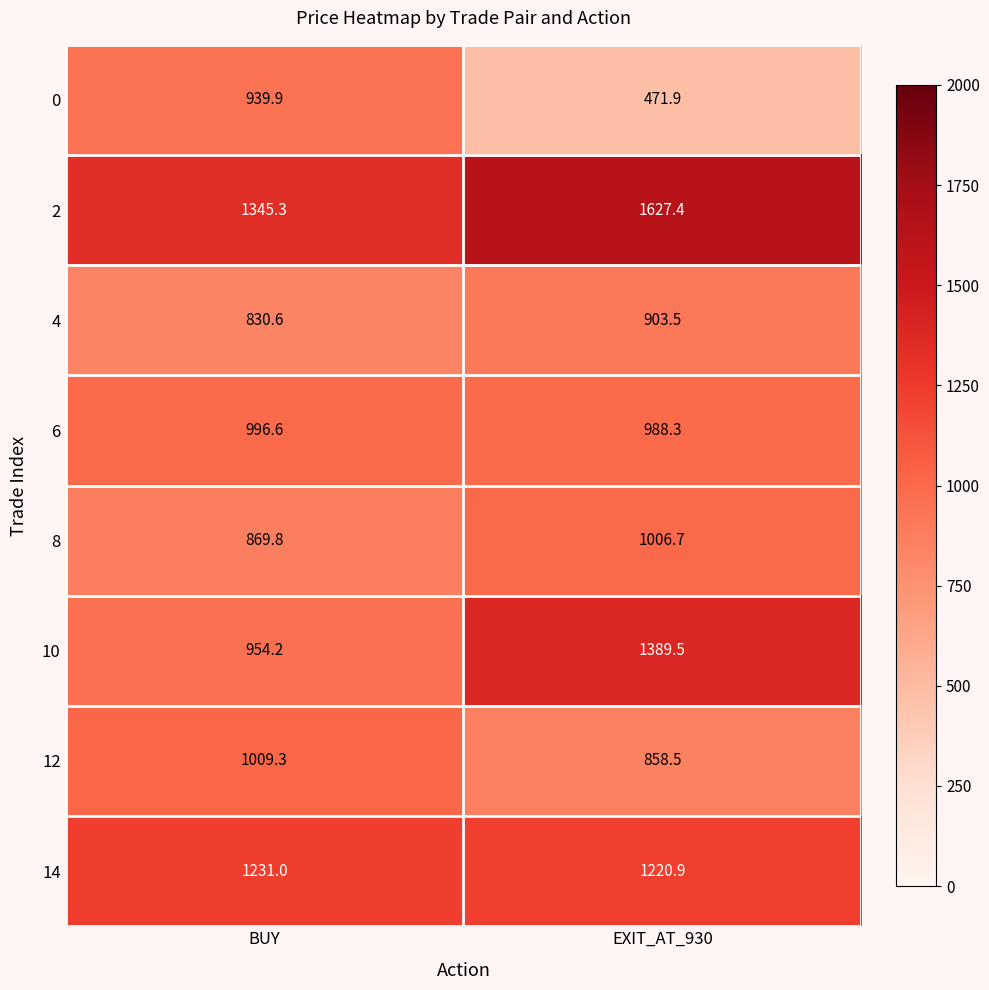

The 4 series shows 1257.6 at EXIT_AT_930. True or false?

False